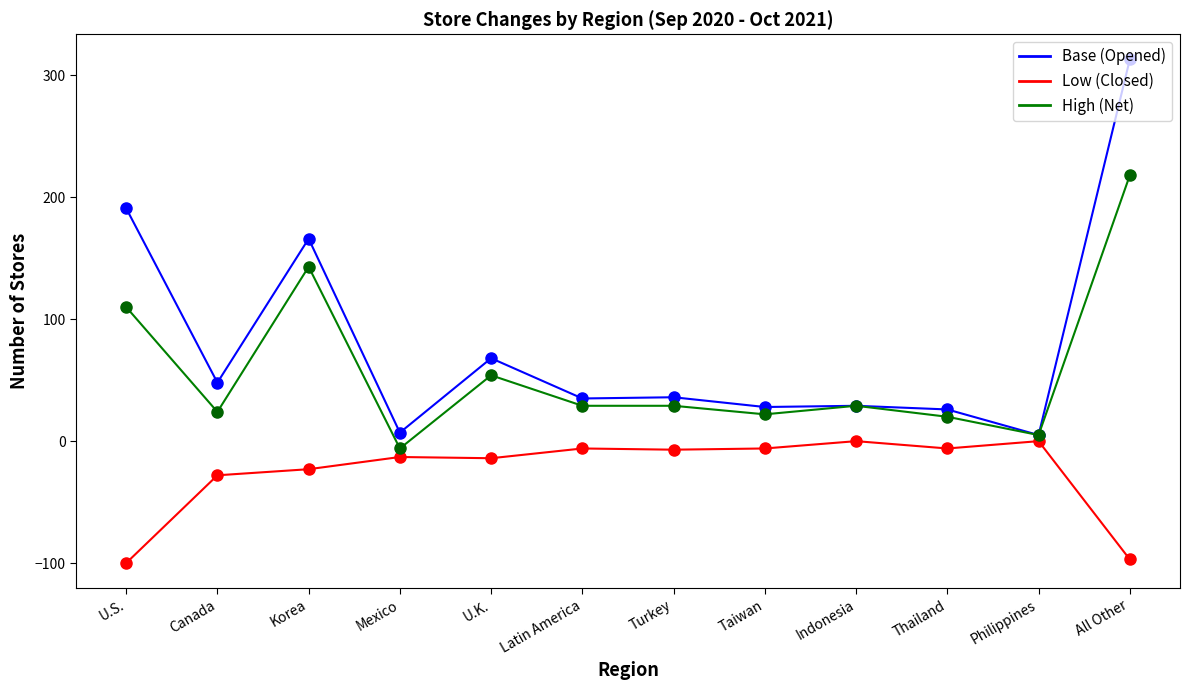

Does the chart display data point markers on the line(s)?

Yes